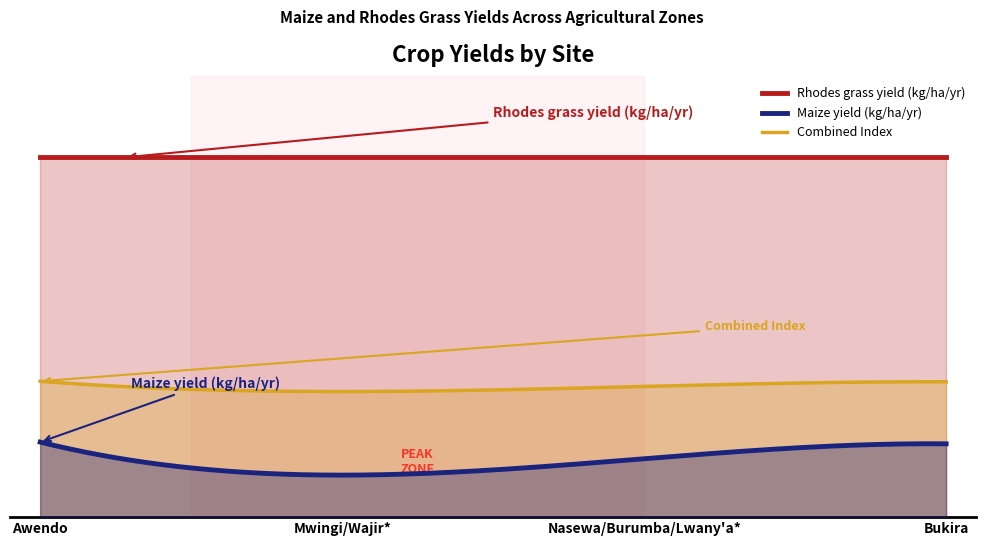

Is it true that Maize yield (kg/ha/yr) equals 3311 at Awendo?

False